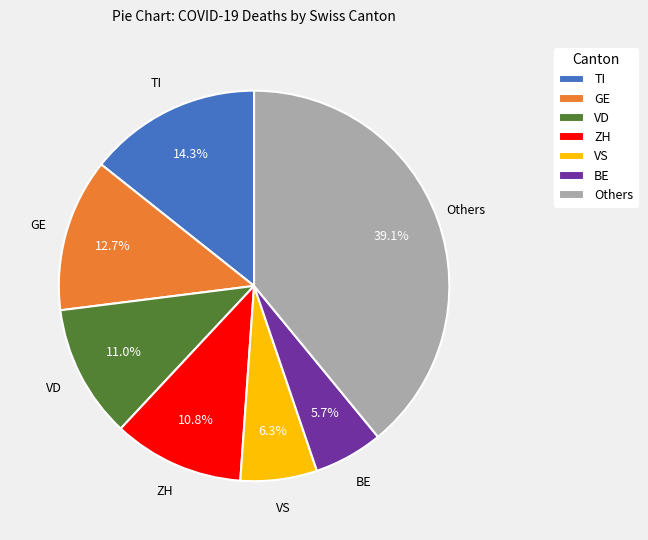

Which category has the smallest portion of the pie?

BE